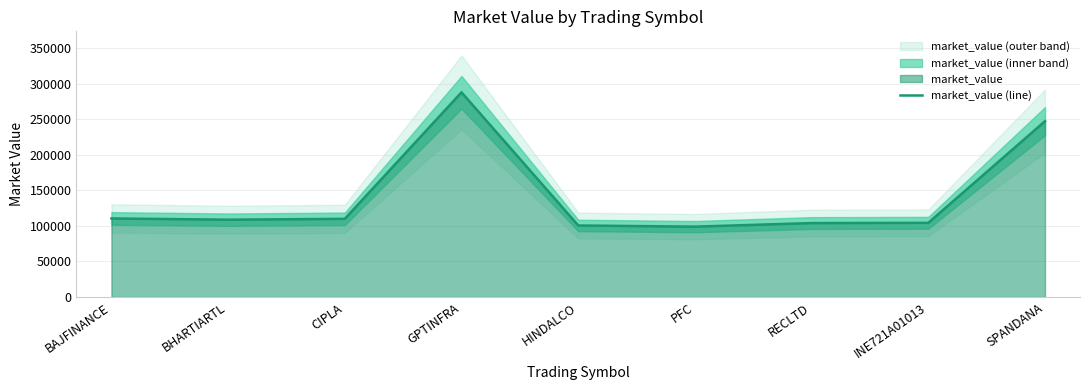

What is the value of the 3rd point from the left?

109981.8